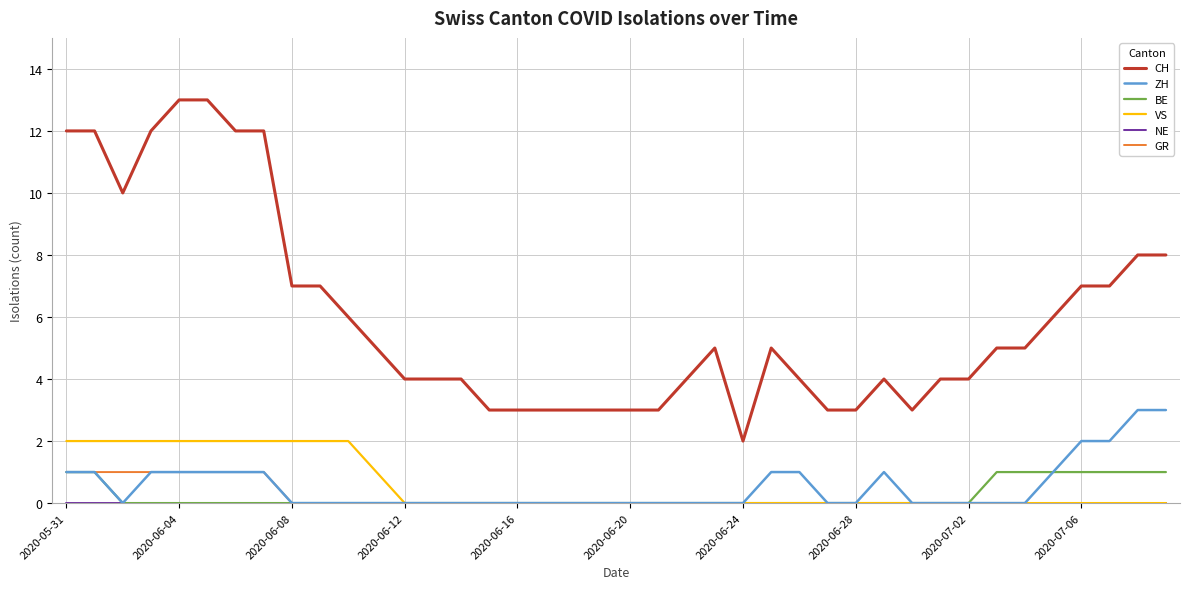

True or false: VS and CH cross at least once.

False